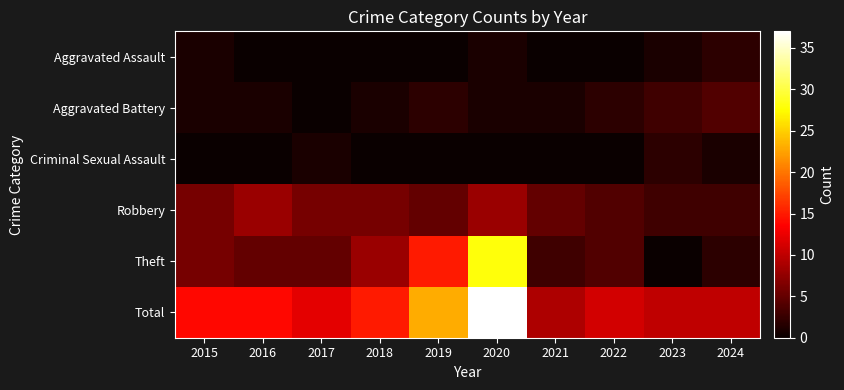

How many categories are shown in the chart?

10